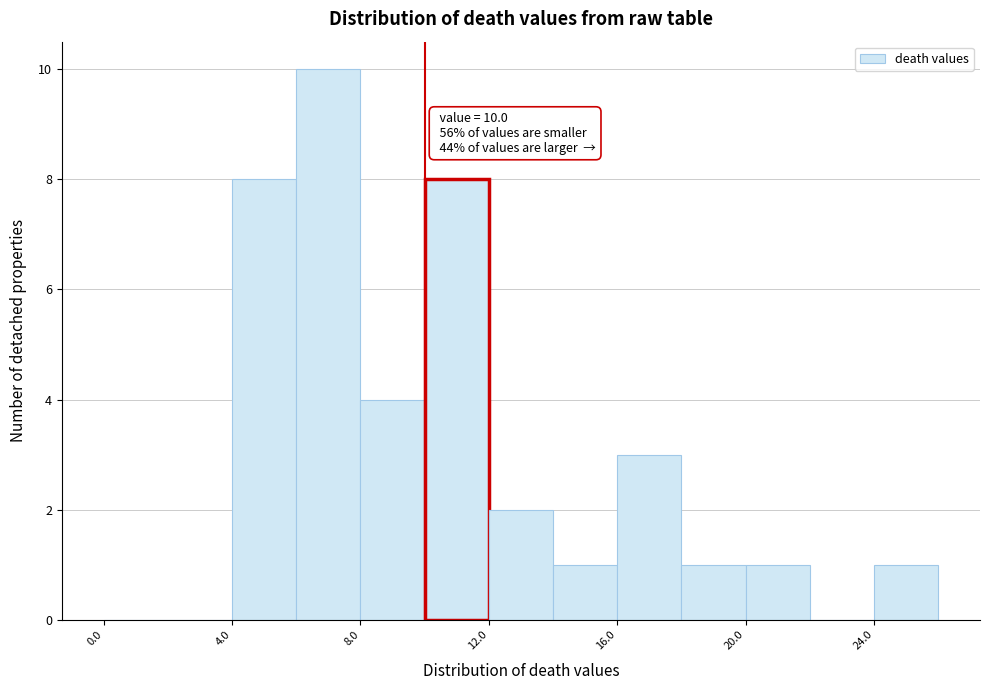

Which range on the x-axis has the tallest bar?

6 to 8